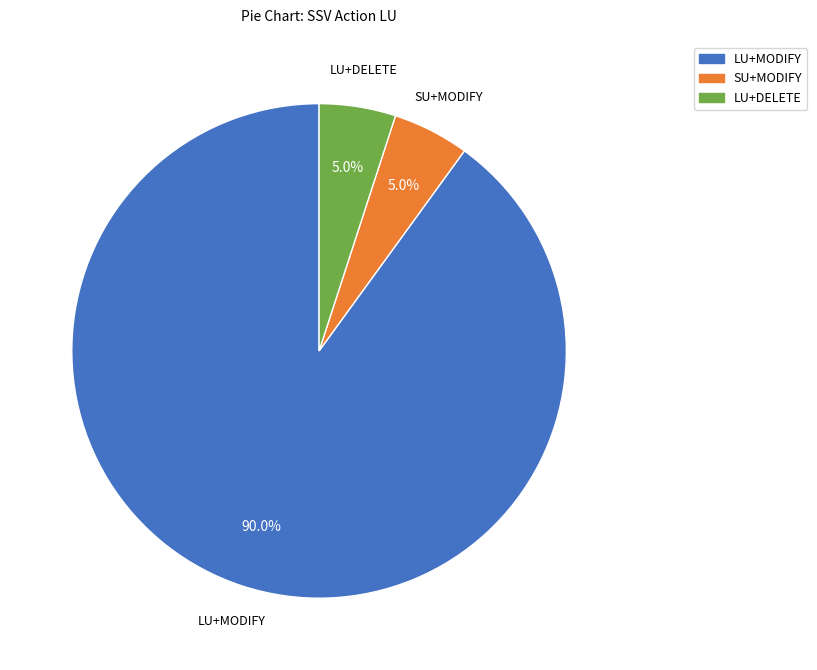

Which category accounts for the majority?

LU+MODIFY